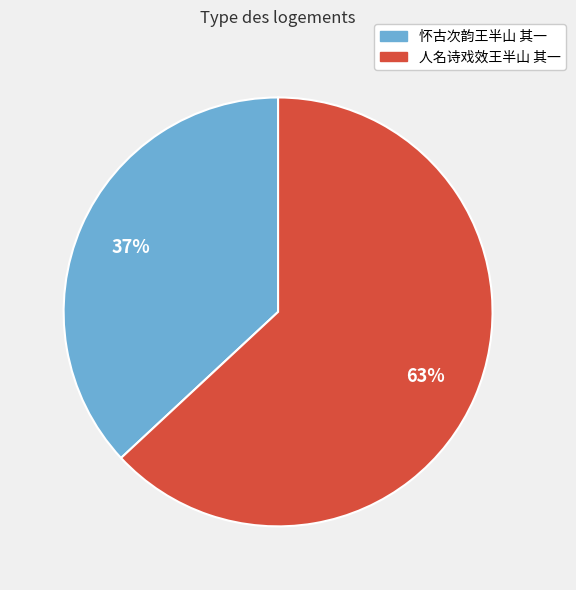

The 怀古次韵王半山 其一 slice represents 47% of the pie. True or false?

False